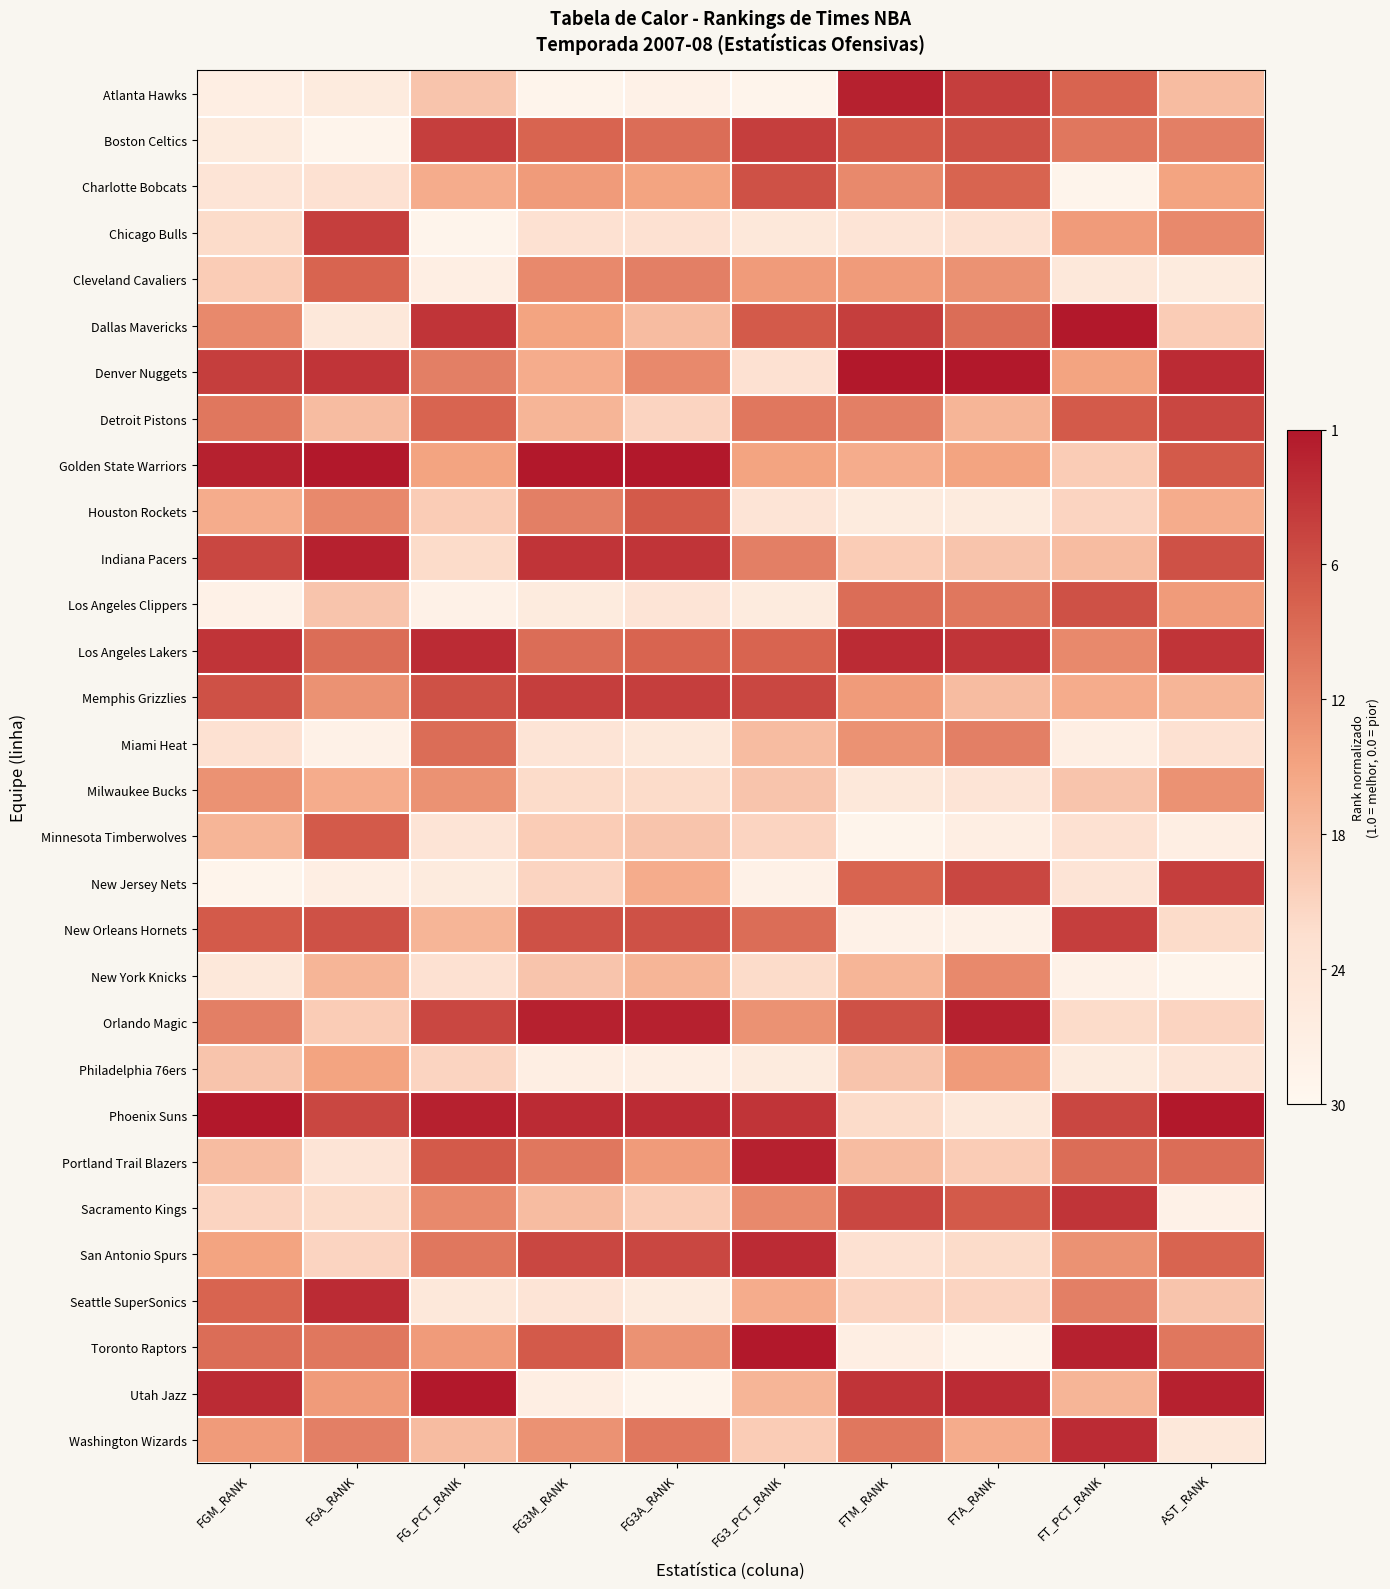

At FG3_PCT_RANK, list the series in order from smallest to largest.

Atlanta Hawks, New Jersey Nets, Los Angeles Clippers, Philadelphia 76ers, Chicago Bulls, Houston Rockets, Denver Nuggets, New York Knicks, Minnesota Timberwolves, Washington Wizards, Milwaukee Bucks, Miami Heat, Utah Jazz, Seattle SuperSonics, Golden State Warriors, Cleveland Cavaliers, Orlando Magic, Sacramento Kings, Indiana Pacers, Detroit Pistons, New Orleans Hornets, Los Angeles Lakers, Dallas Mavericks, Charlotte Bobcats, Memphis Grizzlies, Boston Celtics, Phoenix Suns, San Antonio Spurs, Portland Trail Blazers, Toronto Raptors